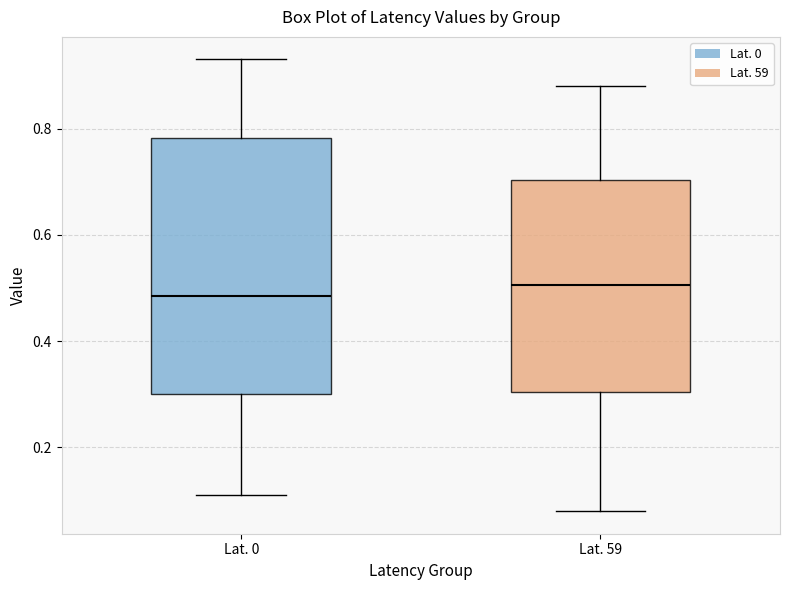

Reading left to right, transcribe this box plot: for each box, give where its median line is, the range the box spans, and where its two whiskers end, as read against the y-axis. The values are not printed on the chart, so give them approximately, as read against the axis.

Lat. 0: median 0.48, box 0.30 to 0.78, whiskers 0.12 to 0.94
Lat. 59: median 0.50, box 0.30 to 0.70, whiskers 0.08 to 0.88